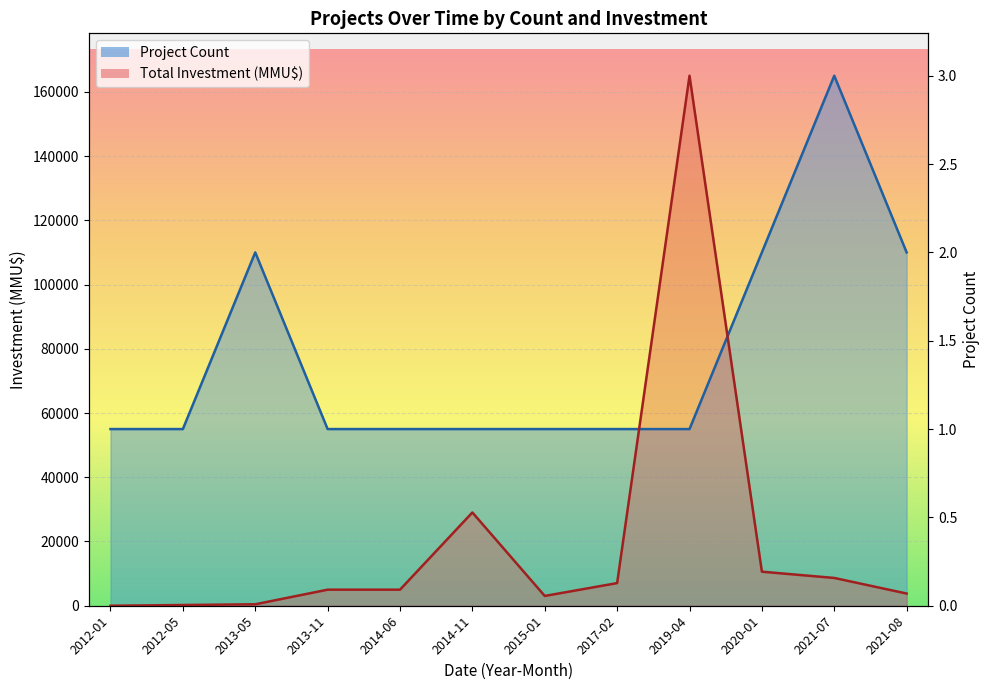

Between 2021-07 and 2014-06, which is larger?

2021-07